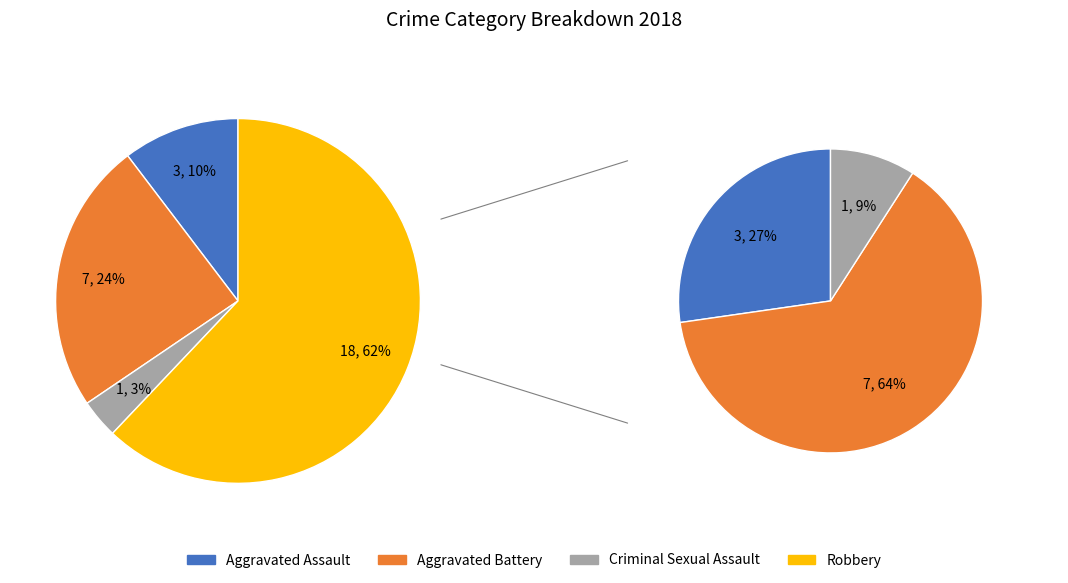

Which category has the smallest portion of the pie?

Criminal Sexual Assault